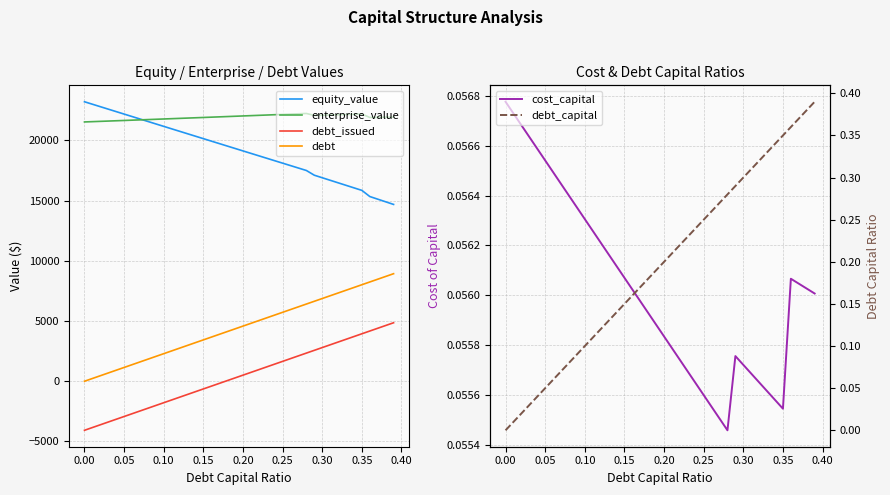

Does the chart display data point markers on the line(s)?

No